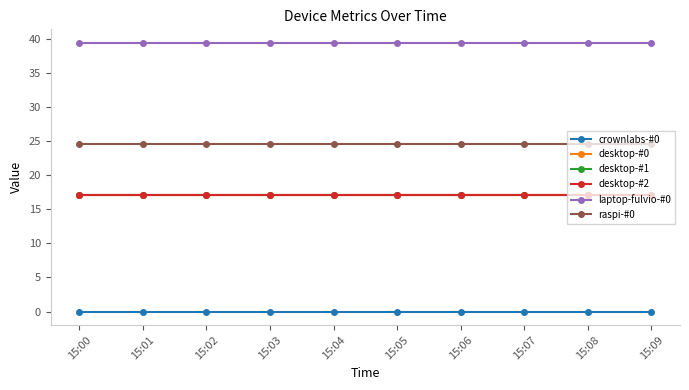

True or false: crownlabs-#0 and laptop-fulvio-#0 intersect in this chart.

False